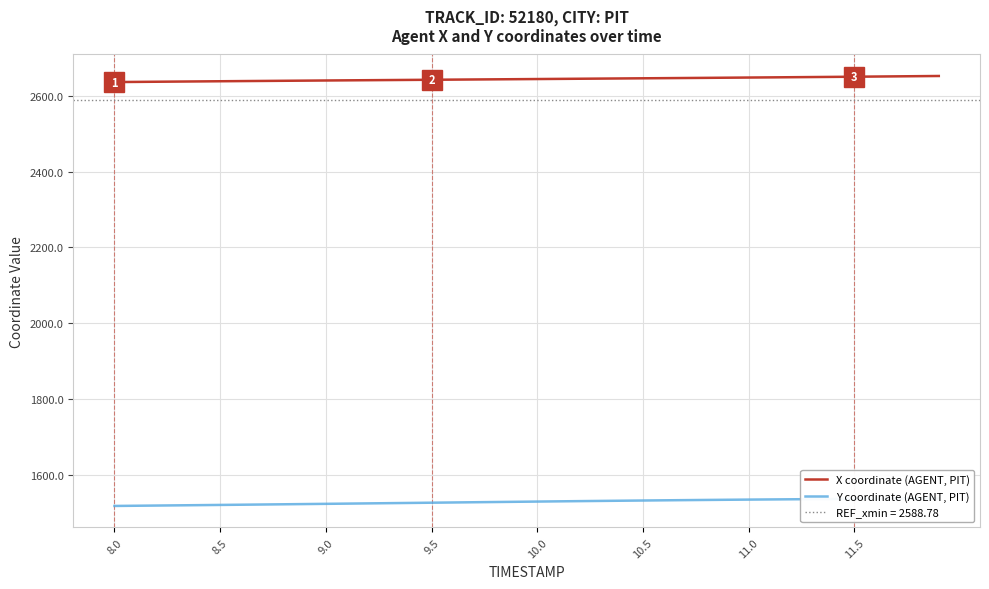

Rank the series by their maximum value, from highest to lowest.

X coordinate (AGENT, PIT), Y coordinate (AGENT, PIT)